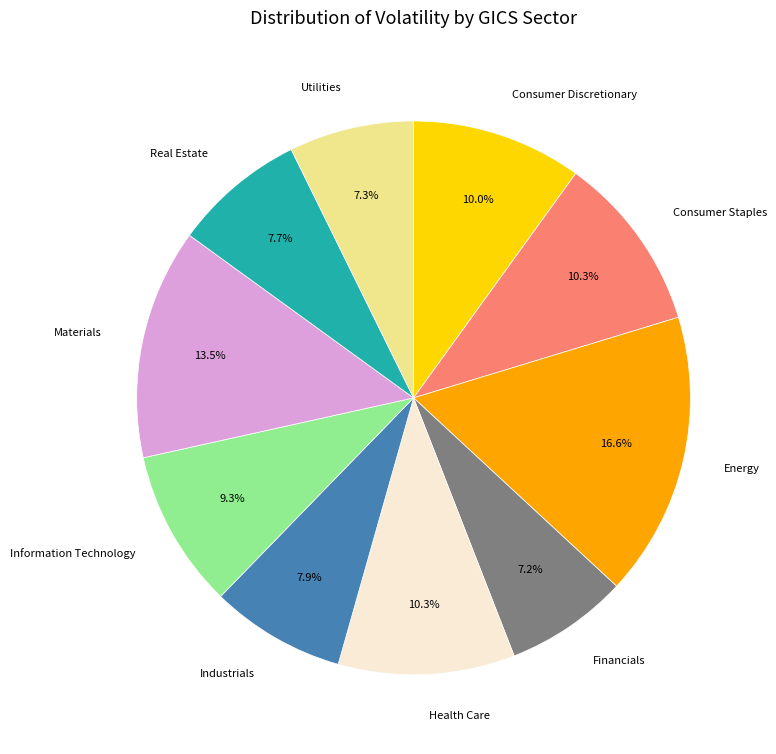

Between Health Care and Real Estate, which is larger?

Health Care